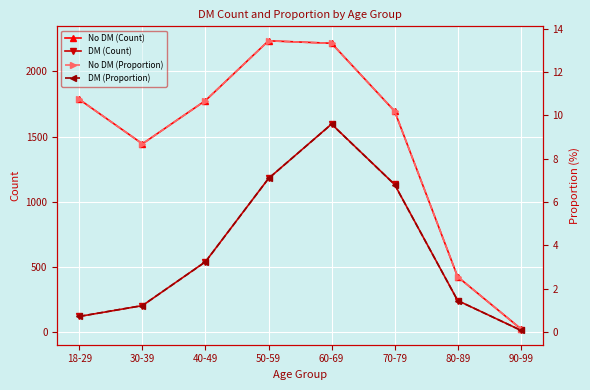

How many interior local valleys does the No DM (Proportion) series have?

1